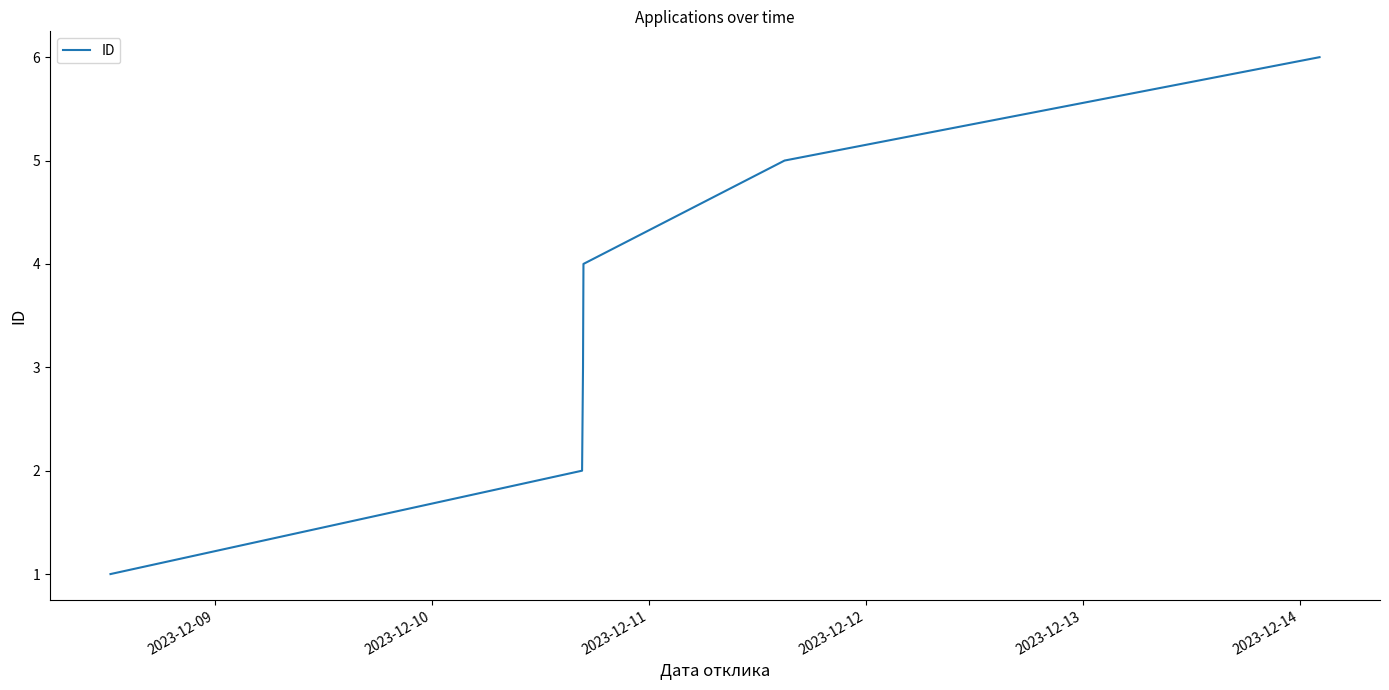

What is the maximum value shown in the chart?

6